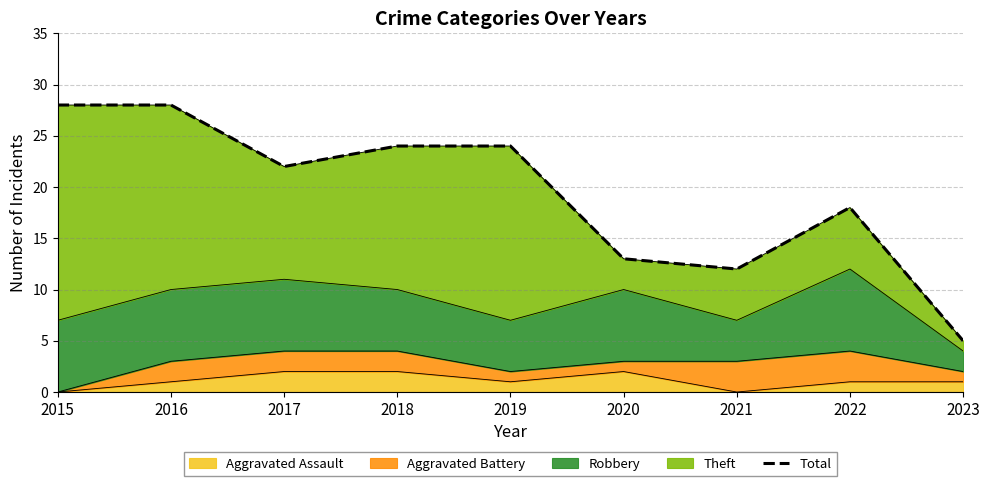

What is the value of the 8th point from the left?

18